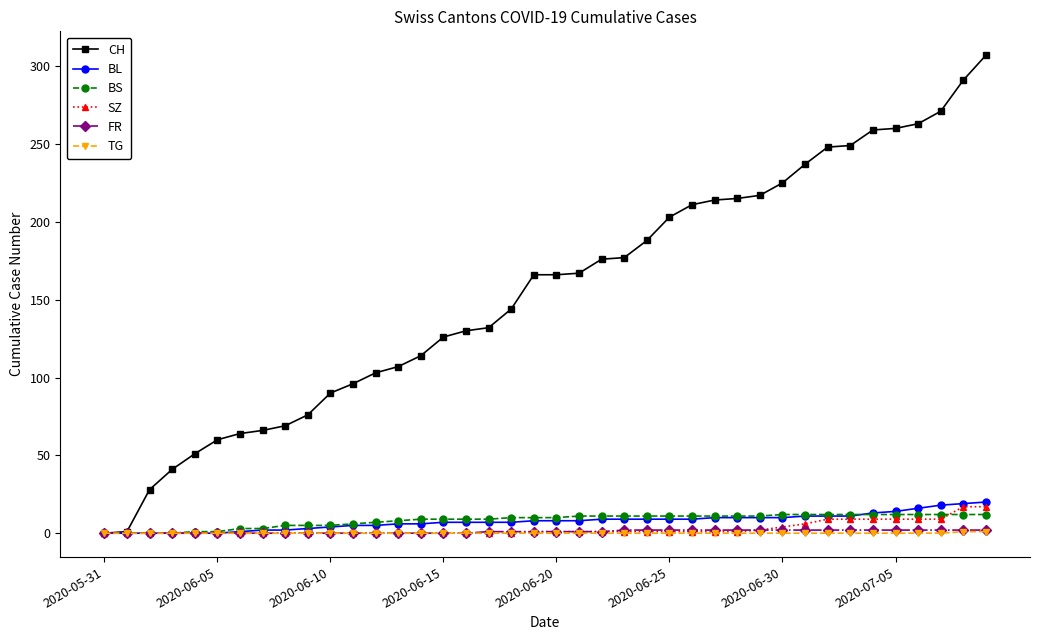

Which series has the largest range (max minus min)?

CH